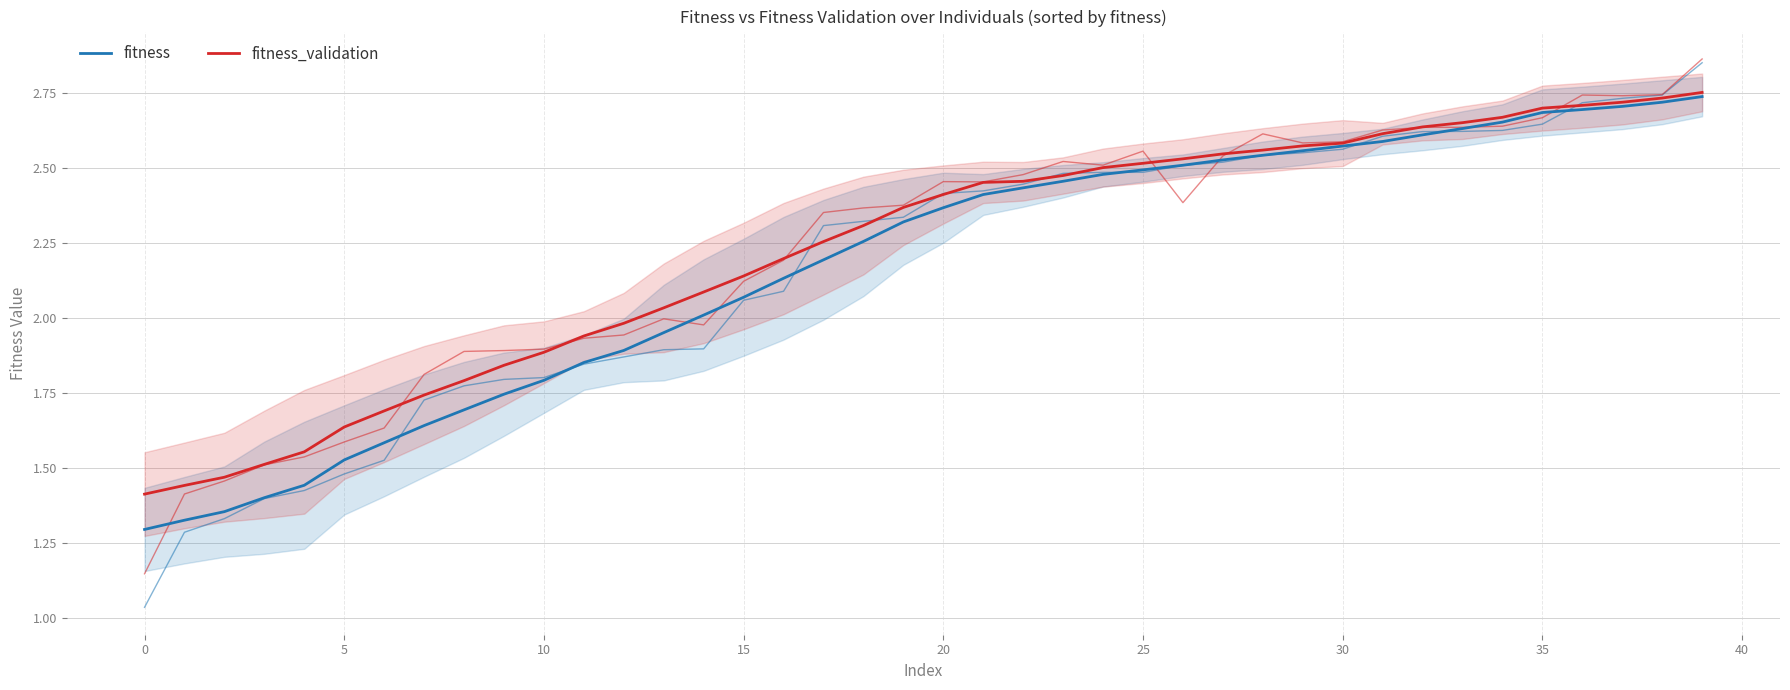

List the series in order of their peak value, lowest first.

fitness, fitness_validation